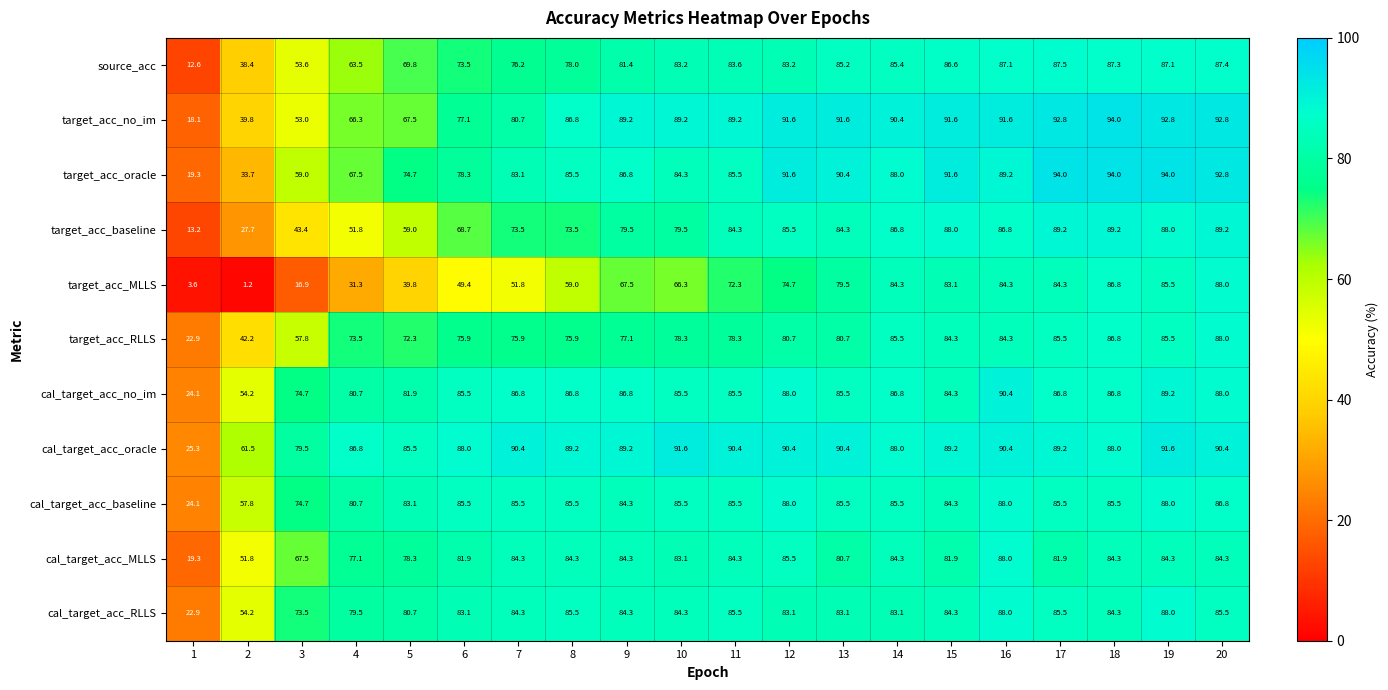

What is the spread (max minus min) of values at 5?

45.7